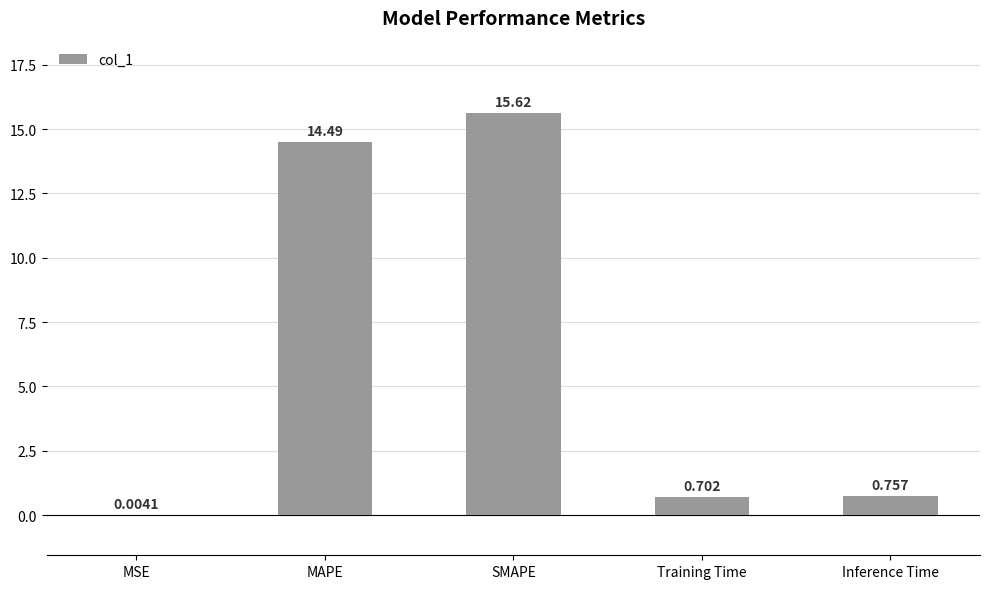

Where is the data nearest to the value 7?

Inference Time